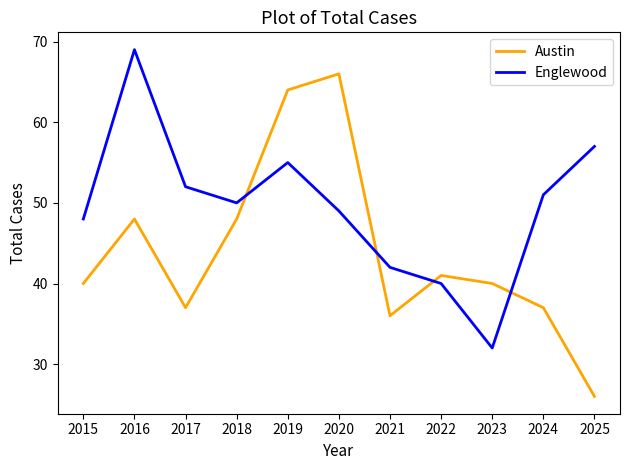

Where is Englewood nearest to the value 50?

2018